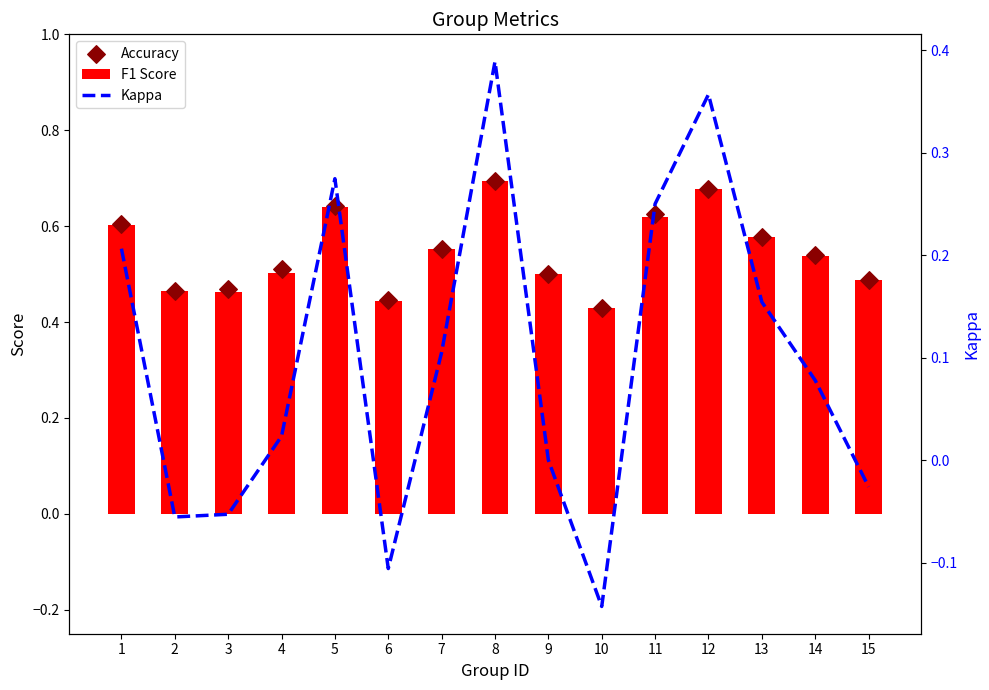

Which series contains the highest Y value?

Accuracy